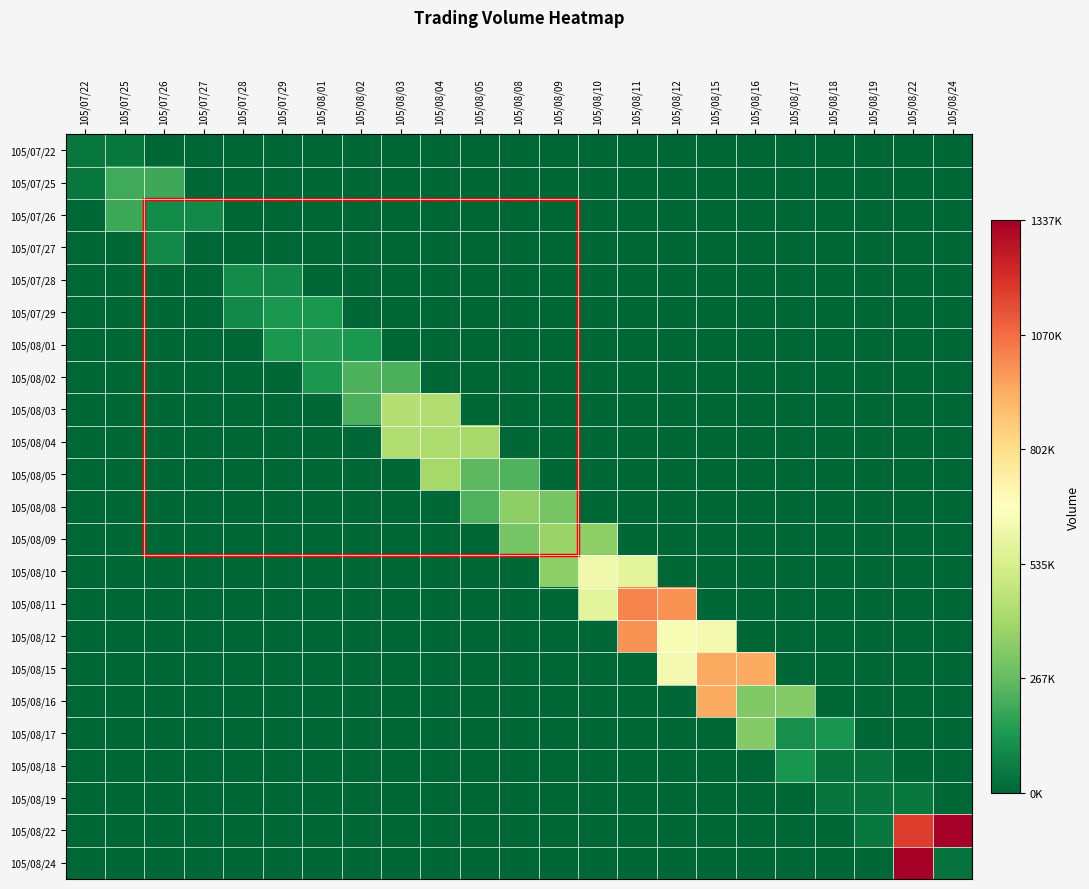

Reading left to right, list all the values displayed in this chart.

105/07/22: 105/07/22=50000	105/07/25=49500	105/07/26=0	105/07/27=0	105/07/28=0	105/07/29=0	105/08/01=0	105/08/02=0	105/08/03=0	105/08/04=0	105/08/05=0	105/08/08=0	105/08/09=0	105/08/10=0	105/08/11=0	105/08/12=0	105/08/15=0	105/08/16=0	105/08/17=0	105/08/18=0	105/08/19=0	105/08/22=0	105/08/24=0
105/07/25: 105/07/22=49500	105/07/25=200000	105/07/26=194500	105/07/27=0	105/07/28=0	105/07/29=0	105/08/01=0	105/08/02=0	105/08/03=0	105/08/04=0	105/08/05=0	105/08/08=0	105/08/09=0	105/08/10=0	105/08/11=0	105/08/12=0	105/08/15=0	105/08/16=0	105/08/17=0	105/08/18=0	105/08/19=0	105/08/22=0	105/08/24=0
105/07/26: 105/07/22=0	105/07/25=194500	105/07/26=103000	105/07/27=95820	105/07/28=0	105/07/29=0	105/08/01=0	105/08/02=0	105/08/03=0	105/08/04=0	105/08/05=0	105/08/08=0	105/08/09=0	105/08/10=0	105/08/11=0	105/08/12=0	105/08/15=0	105/08/16=0	105/08/17=0	105/08/18=0	105/08/19=0	105/08/22=0	105/08/24=0
105/07/27: 105/07/22=0	105/07/25=0	105/07/26=95820	105/07/27=4000	105/07/28=3720	105/07/29=0	105/08/01=0	105/08/02=0	105/08/03=0	105/08/04=0	105/08/05=0	105/08/08=0	105/08/09=0	105/08/10=0	105/08/11=0	105/08/12=0	105/08/15=0	105/08/16=0	105/08/17=0	105/08/18=0	105/08/19=0	105/08/22=0	105/08/24=0
105/07/28: 105/07/22=0	105/07/25=0	105/07/26=0	105/07/27=3720	105/07/28=101000	105/07/29=94950	105/08/01=0	105/08/02=0	105/08/03=0	105/08/04=0	105/08/05=0	105/08/08=0	105/08/09=0	105/08/10=0	105/08/11=0	105/08/12=0	105/08/15=0	105/08/16=0	105/08/17=0	105/08/18=0	105/08/19=0	105/08/22=0	105/08/24=0
105/07/29: 105/07/22=0	105/07/25=0	105/07/26=0	105/07/27=0	105/07/28=94950	105/07/29=141000	105/08/01=135600	105/08/02=0	105/08/03=0	105/08/04=0	105/08/05=0	105/08/08=0	105/08/09=0	105/08/10=0	105/08/11=0	105/08/12=0	105/08/15=0	105/08/16=0	105/08/17=0	105/08/18=0	105/08/19=0	105/08/22=0	105/08/24=0
105/08/01: 105/07/22=0	105/07/25=0	105/07/26=0	105/07/27=0	105/07/28=0	105/07/29=135600	105/08/01=147000	105/08/02=136980	105/08/03=0	105/08/04=0	105/08/05=0	105/08/08=0	105/08/09=0	105/08/10=0	105/08/11=0	105/08/12=0	105/08/15=0	105/08/16=0	105/08/17=0	105/08/18=0	105/08/19=0	105/08/22=0	105/08/24=0
105/08/02: 105/07/22=0	105/07/25=0	105/07/26=0	105/07/27=0	105/07/28=0	105/07/29=0	105/08/01=136980	105/08/02=229000	105/08/03=219640	105/08/04=0	105/08/05=0	105/08/08=0	105/08/09=0	105/08/10=0	105/08/11=0	105/08/12=0	105/08/15=0	105/08/16=0	105/08/17=0	105/08/18=0	105/08/19=0	105/08/22=0	105/08/24=0
105/08/03: 105/07/22=0	105/07/25=0	105/07/26=0	105/07/27=0	105/07/28=0	105/07/29=0	105/08/01=0	105/08/02=219640	105/08/03=442000	105/08/04=433540	105/08/05=0	105/08/08=0	105/08/09=0	105/08/10=0	105/08/11=0	105/08/12=0	105/08/15=0	105/08/16=0	105/08/17=0	105/08/18=0	105/08/19=0	105/08/22=0	105/08/24=0
105/08/04: 105/07/22=0	105/07/25=0	105/07/26=0	105/07/27=0	105/07/28=0	105/07/29=0	105/08/01=0	105/08/02=0	105/08/03=433540	105/08/04=425000	105/08/05=406520	105/08/08=0	105/08/09=0	105/08/10=0	105/08/11=0	105/08/12=0	105/08/15=0	105/08/16=0	105/08/17=0	105/08/18=0	105/08/19=0	105/08/22=0	105/08/24=0
105/08/05: 105/07/22=0	105/07/25=0	105/07/26=0	105/07/27=0	105/07/28=0	105/07/29=0	105/08/01=0	105/08/02=0	105/08/03=0	105/08/04=406520	105/08/05=253000	105/08/08=230280	105/08/09=0	105/08/10=0	105/08/11=0	105/08/12=0	105/08/15=0	105/08/16=0	105/08/17=0	105/08/18=0	105/08/19=0	105/08/22=0	105/08/24=0
105/08/08: 105/07/22=0	105/07/25=0	105/07/26=0	105/07/27=0	105/07/28=0	105/07/29=0	105/08/01=0	105/08/02=0	105/08/03=0	105/08/04=0	105/08/05=230280	105/08/08=351000	105/08/09=303890	105/08/10=0	105/08/11=0	105/08/12=0	105/08/15=0	105/08/16=0	105/08/17=0	105/08/18=0	105/08/19=0	105/08/22=0	105/08/24=0
105/08/09: 105/07/22=0	105/07/25=0	105/07/26=0	105/07/27=0	105/07/28=0	105/07/29=0	105/08/01=0	105/08/02=0	105/08/03=0	105/08/04=0	105/08/05=0	105/08/08=303890	105/08/09=381000	105/08/10=354600	105/08/11=0	105/08/12=0	105/08/15=0	105/08/16=0	105/08/17=0	105/08/18=0	105/08/19=0	105/08/22=0	105/08/24=0
105/08/10: 105/07/22=0	105/07/25=0	105/07/26=0	105/07/27=0	105/07/28=0	105/07/29=0	105/08/01=0	105/08/02=0	105/08/03=0	105/08/04=0	105/08/05=0	105/08/08=0	105/08/09=354600	105/08/10=618000	105/08/11=575640	105/08/12=0	105/08/15=0	105/08/16=0	105/08/17=0	105/08/18=0	105/08/19=0	105/08/22=0	105/08/24=0
105/08/11: 105/07/22=0	105/07/25=0	105/07/26=0	105/07/27=0	105/07/28=0	105/07/29=0	105/08/01=0	105/08/02=0	105/08/03=0	105/08/04=0	105/08/05=0	105/08/08=0	105/08/09=0	105/08/10=575640	105/08/11=1020000	105/08/12=991450	105/08/15=0	105/08/16=0	105/08/17=0	105/08/18=0	105/08/19=0	105/08/22=0	105/08/24=0
105/08/12: 105/07/22=0	105/07/25=0	105/07/26=0	105/07/27=0	105/07/28=0	105/07/29=0	105/08/01=0	105/08/02=0	105/08/03=0	105/08/04=0	105/08/05=0	105/08/08=0	105/08/09=0	105/08/10=0	105/08/11=991450	105/08/12=647000	105/08/15=630560	105/08/16=0	105/08/17=0	105/08/18=0	105/08/19=0	105/08/22=0	105/08/24=0
105/08/15: 105/07/22=0	105/07/25=0	105/07/26=0	105/07/27=0	105/07/28=0	105/07/29=0	105/08/01=0	105/08/02=0	105/08/03=0	105/08/04=0	105/08/05=0	105/08/08=0	105/08/09=0	105/08/10=0	105/08/11=0	105/08/12=630560	105/08/15=945000	105/08/16=935670	105/08/17=0	105/08/18=0	105/08/19=0	105/08/22=0	105/08/24=0
105/08/16: 105/07/22=0	105/07/25=0	105/07/26=0	105/07/27=0	105/07/28=0	105/07/29=0	105/08/01=0	105/08/02=0	105/08/03=0	105/08/04=0	105/08/05=0	105/08/08=0	105/08/09=0	105/08/10=0	105/08/11=0	105/08/12=0	105/08/15=935670	105/08/16=325000	105/08/17=332350	105/08/18=0	105/08/19=0	105/08/22=0	105/08/24=0
105/08/17: 105/07/22=0	105/07/25=0	105/07/26=0	105/07/27=0	105/07/28=0	105/07/29=0	105/08/01=0	105/08/02=0	105/08/03=0	105/08/04=0	105/08/05=0	105/08/08=0	105/08/09=0	105/08/10=0	105/08/11=0	105/08/12=0	105/08/15=0	105/08/16=332350	105/08/17=113000	105/08/18=127480	105/08/19=0	105/08/22=0	105/08/24=0
105/08/18: 105/07/22=0	105/07/25=0	105/07/26=0	105/07/27=0	105/07/28=0	105/07/29=0	105/08/01=0	105/08/02=0	105/08/03=0	105/08/04=0	105/08/05=0	105/08/08=0	105/08/09=0	105/08/10=0	105/08/11=0	105/08/12=0	105/08/15=0	105/08/16=0	105/08/17=127480	105/08/18=34000	105/08/19=39210	105/08/22=0	105/08/24=0
105/08/19: 105/07/22=0	105/07/25=0	105/07/26=0	105/07/27=0	105/07/28=0	105/07/29=0	105/08/01=0	105/08/02=0	105/08/03=0	105/08/04=0	105/08/05=0	105/08/08=0	105/08/09=0	105/08/10=0	105/08/11=0	105/08/12=0	105/08/15=0	105/08/16=0	105/08/17=0	105/08/18=39210	105/08/19=40000	105/08/22=48500	105/08/24=0
105/08/22: 105/07/22=0	105/07/25=0	105/07/26=0	105/07/27=0	105/07/28=0	105/07/29=0	105/08/01=0	105/08/02=0	105/08/03=0	105/08/04=0	105/08/05=0	105/08/08=0	105/08/09=0	105/08/10=0	105/08/11=0	105/08/12=0	105/08/15=0	105/08/16=0	105/08/17=0	105/08/18=0	105/08/19=48500	105/08/22=1174000	105/08/24=1337980
105/08/24: 105/07/22=0	105/07/25=0	105/07/26=0	105/07/27=0	105/07/28=0	105/07/29=0	105/08/01=0	105/08/02=0	105/08/03=0	105/08/04=0	105/08/05=0	105/08/08=0	105/08/09=0	105/08/10=0	105/08/11=0	105/08/12=0	105/08/15=0	105/08/16=0	105/08/17=0	105/08/18=0	105/08/19=0	105/08/22=1337980	105/08/24=33000